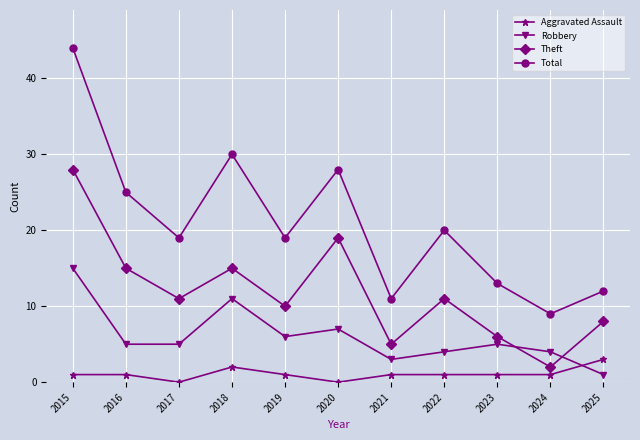

Does the chart display data point markers on the line(s)?

Yes